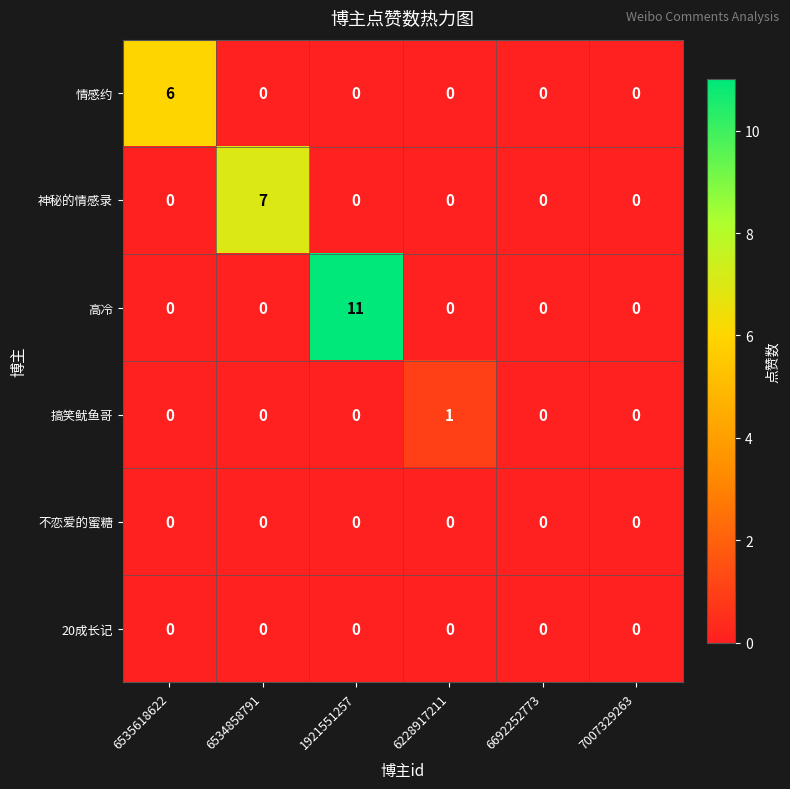

Count the 神秘的情感录 values in the range 0 to 1.

5